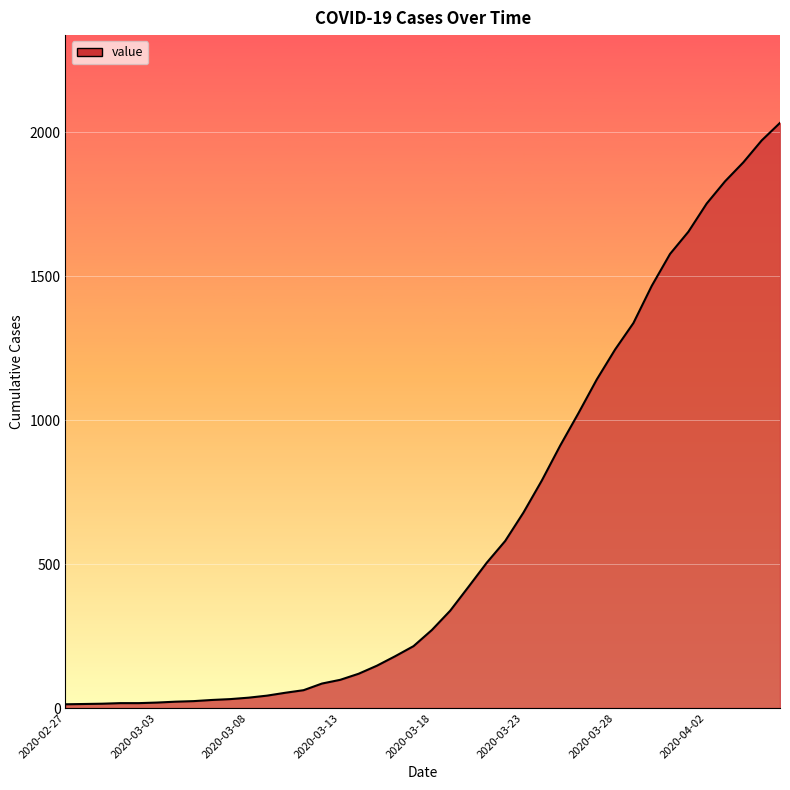

Does the chart have visible grid lines?

Yes